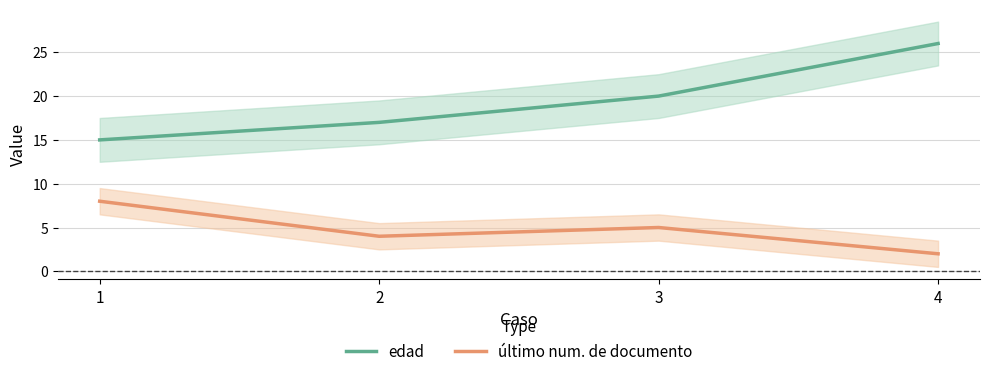

True or false: último num. de documento has more than 0 interior local peaks.

True